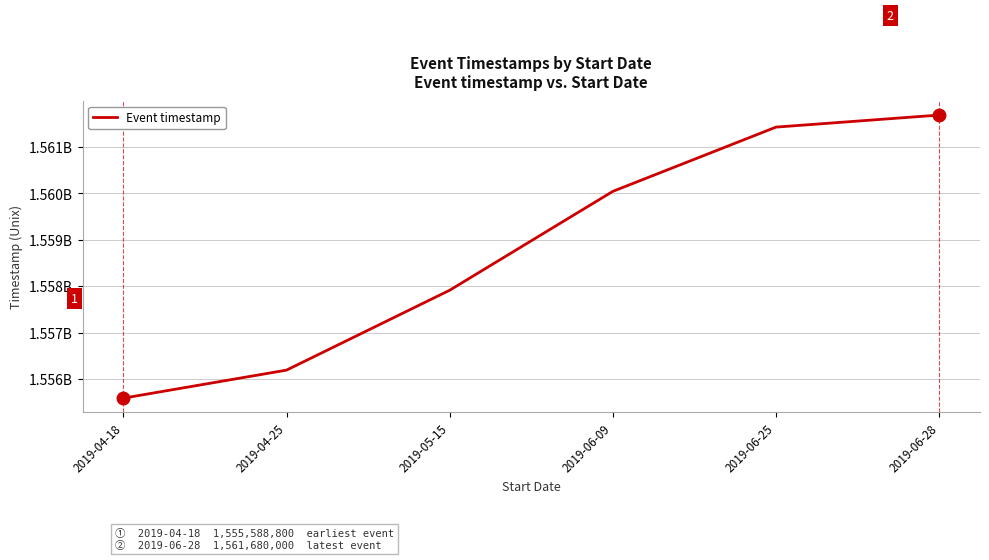

Reading left to right, what are all the values shown in this chart?

2019-04-18=1555588800	2019-04-25=1556191800	2019-05-15=1557910800	2019-06-09=1560038400	2019-06-25=1561420800	2019-06-28=1561680000